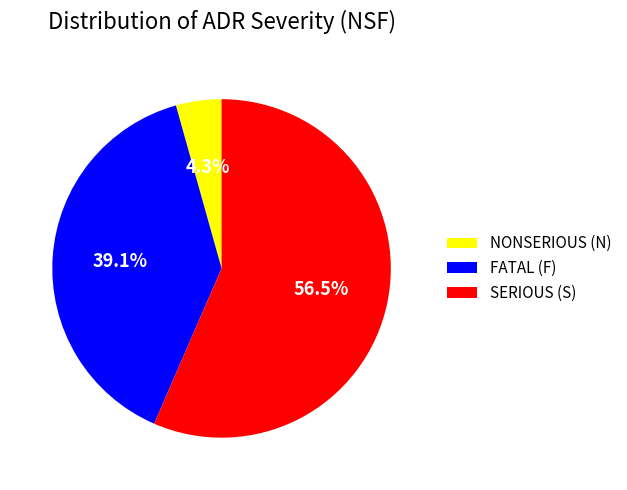

Is the sum of NONSERIOUS (N) and FATAL (F) greater than half?

No